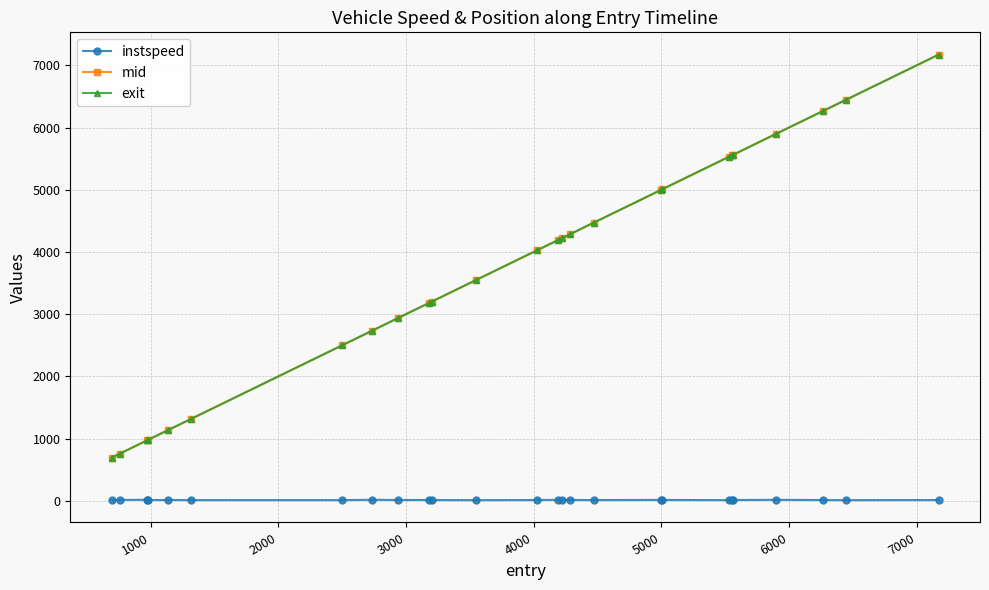

True or false: mid and exit intersect in this chart.

False